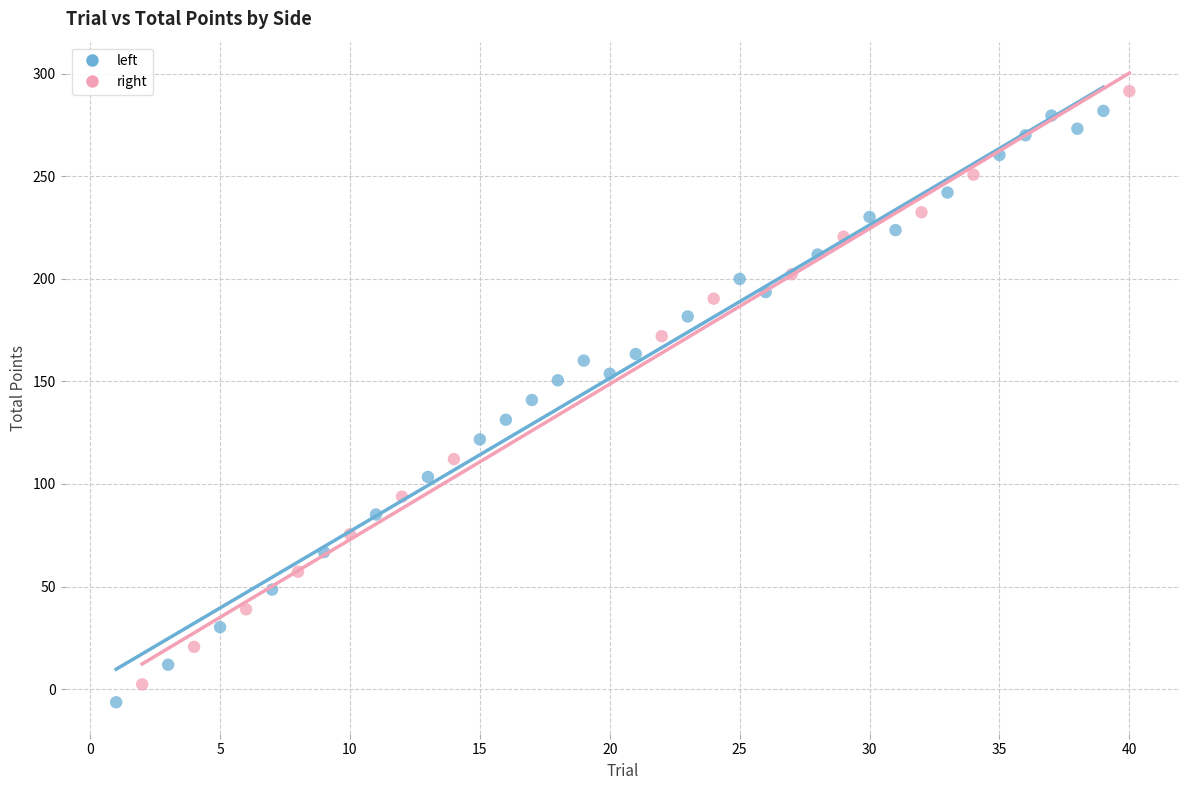

Which series contains the highest Y value?

right